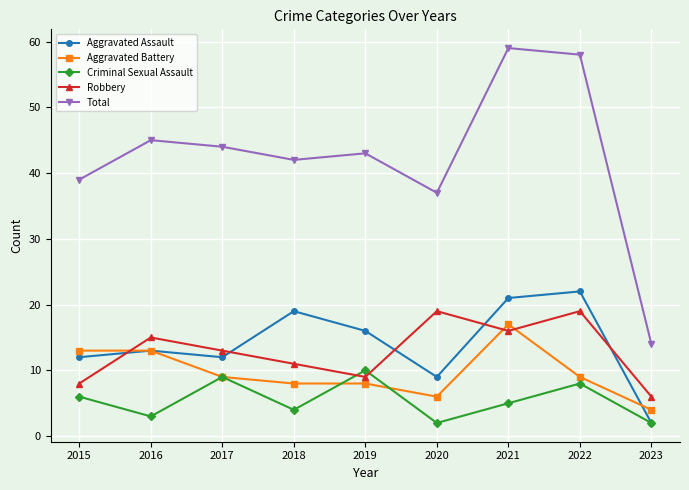

What is the total value across all series at 2020?

73